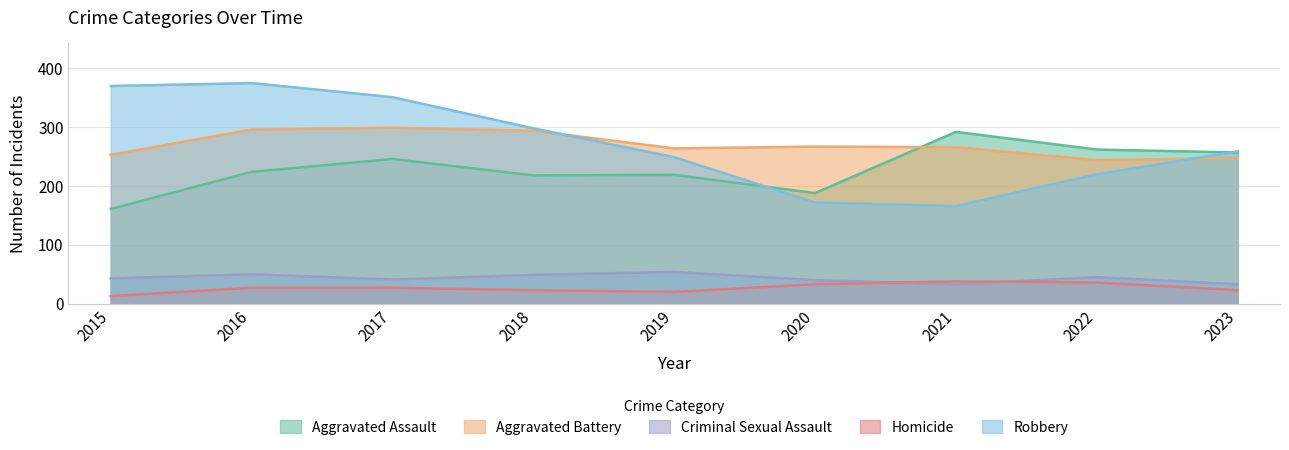

Which series has the largest range (max minus min)?

Robbery